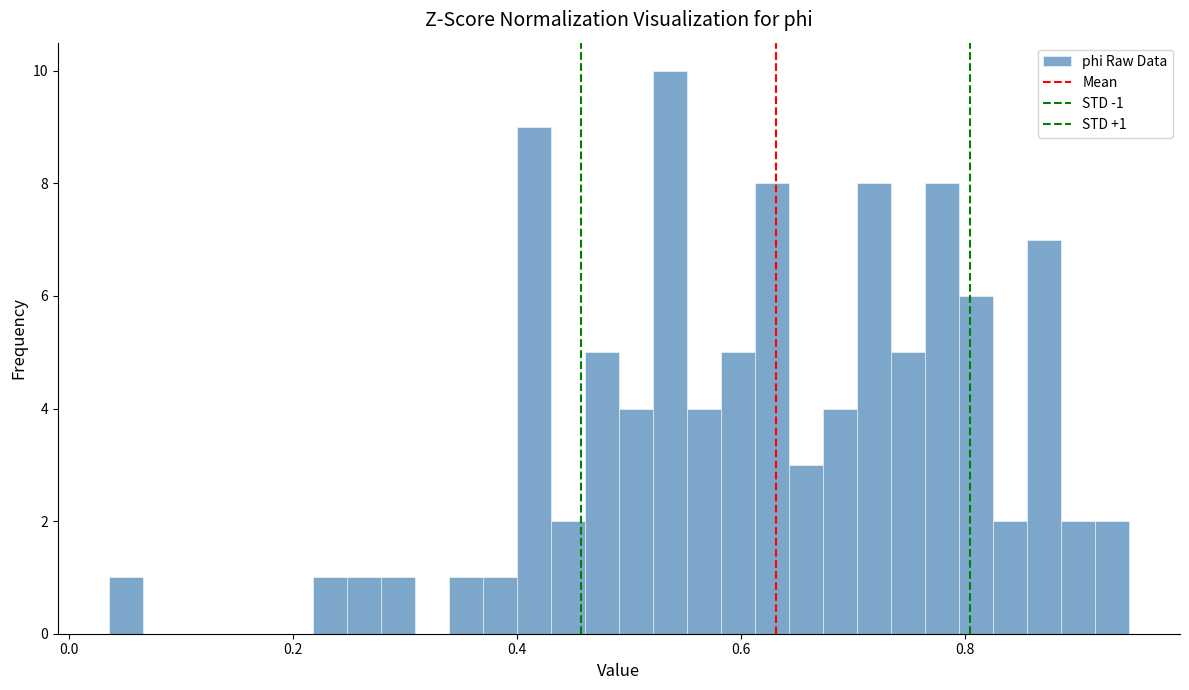

Around what value on the x-axis is the tallest bar? Give the approximate position of its centre, as read against the axis.

0.54